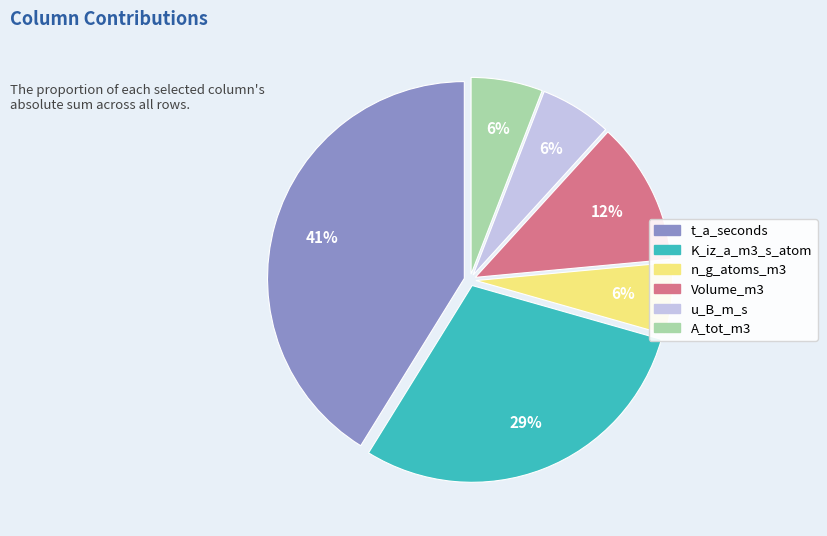

True or false: Volume_m3 accounts for 18% of the total.

False